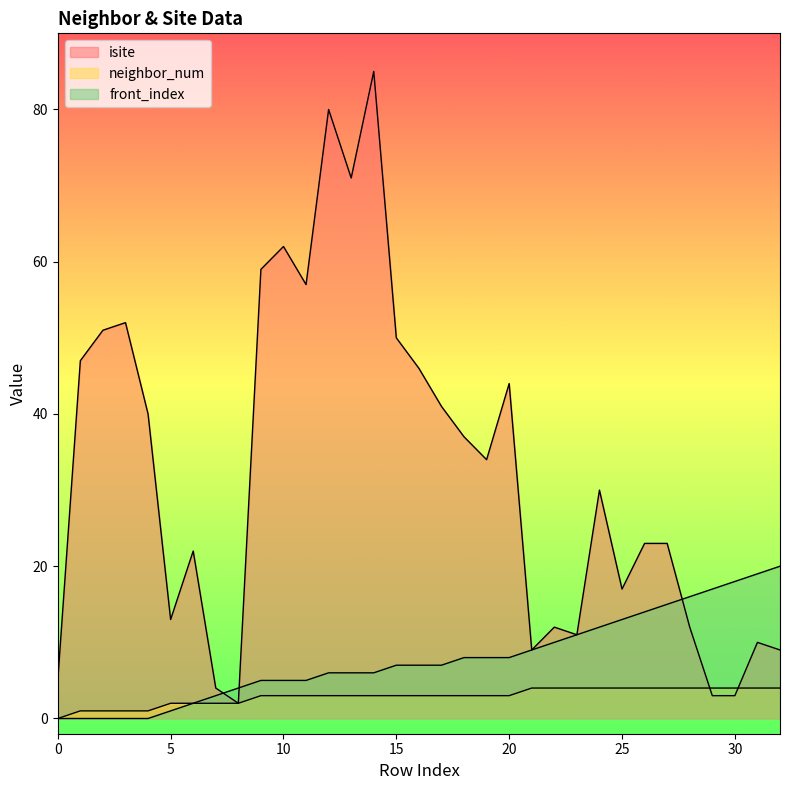

True or false: front_index has more than 1 points higher than both neighbors.

False